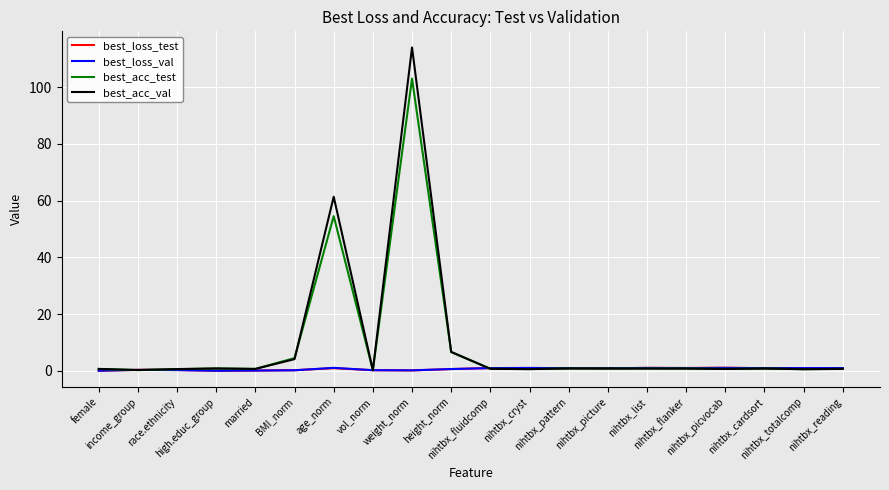

Which series has the widest spread of values?

best_acc_val